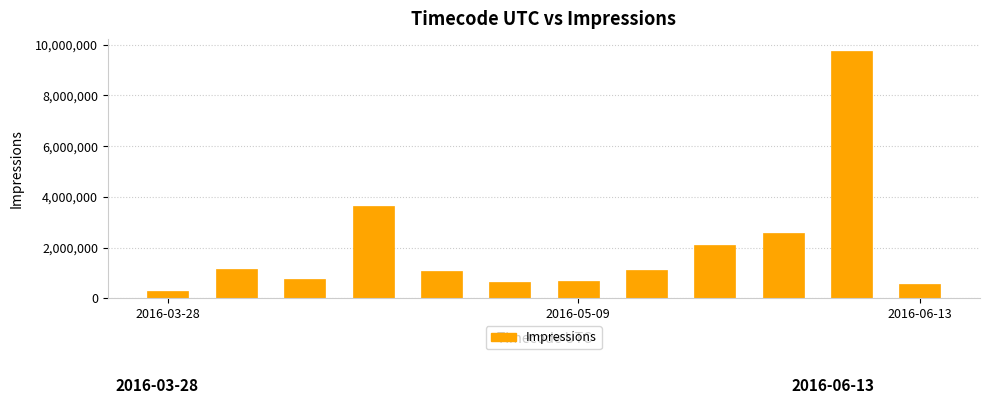

What is the smallest value displayed?

282723